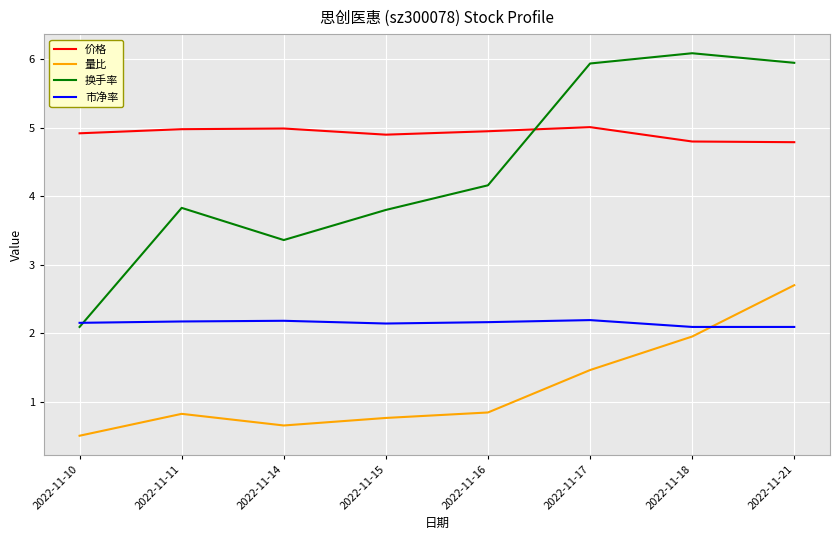

What is the smallest value displayed?

0.5